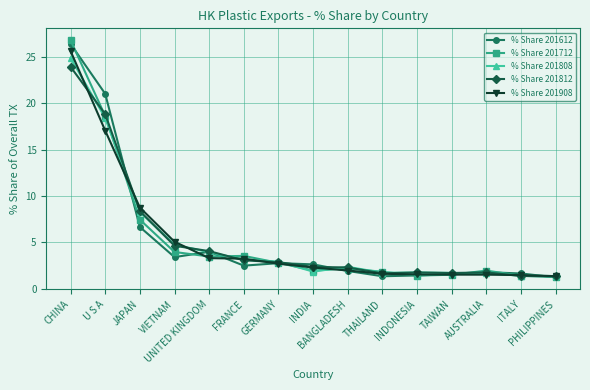

Which series has the widest spread of values?

% Share 201712